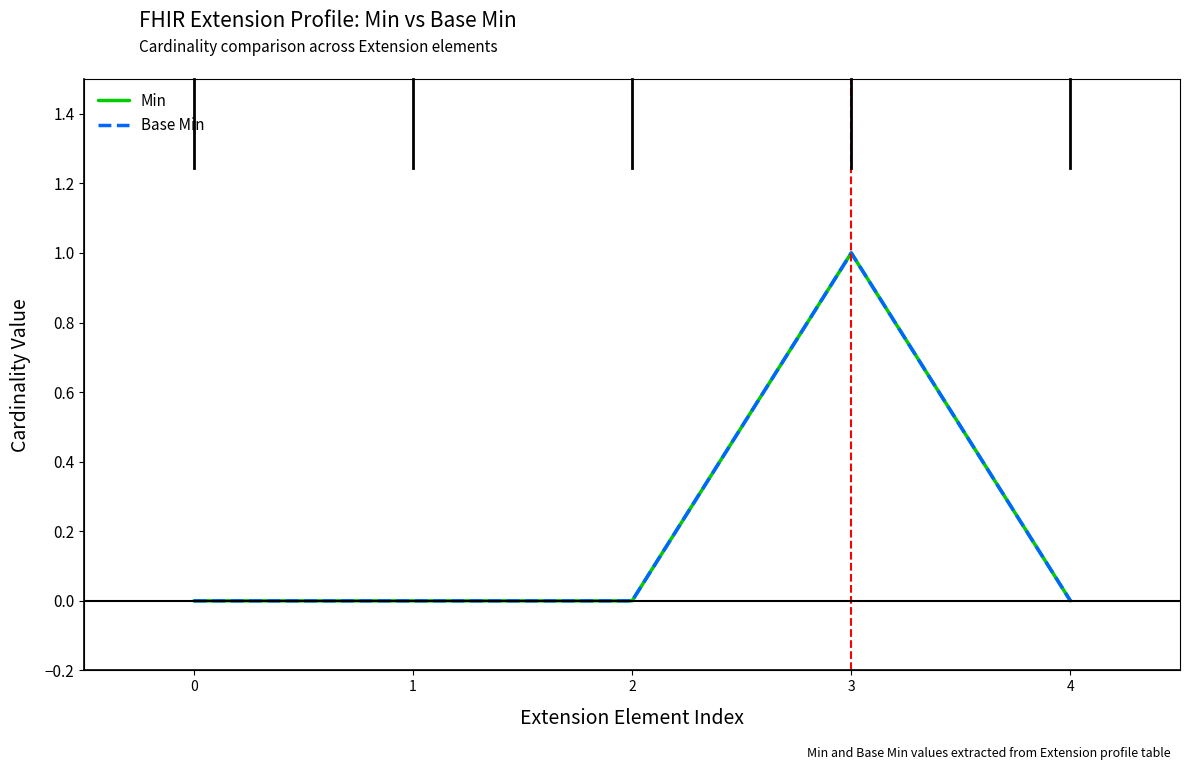

True or false: Base Min and Min cross at least once.

False